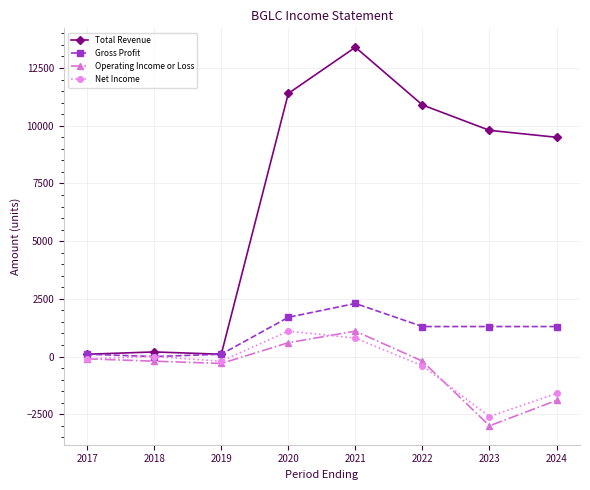

At which category does the chart reach its minimum across all series?

2023